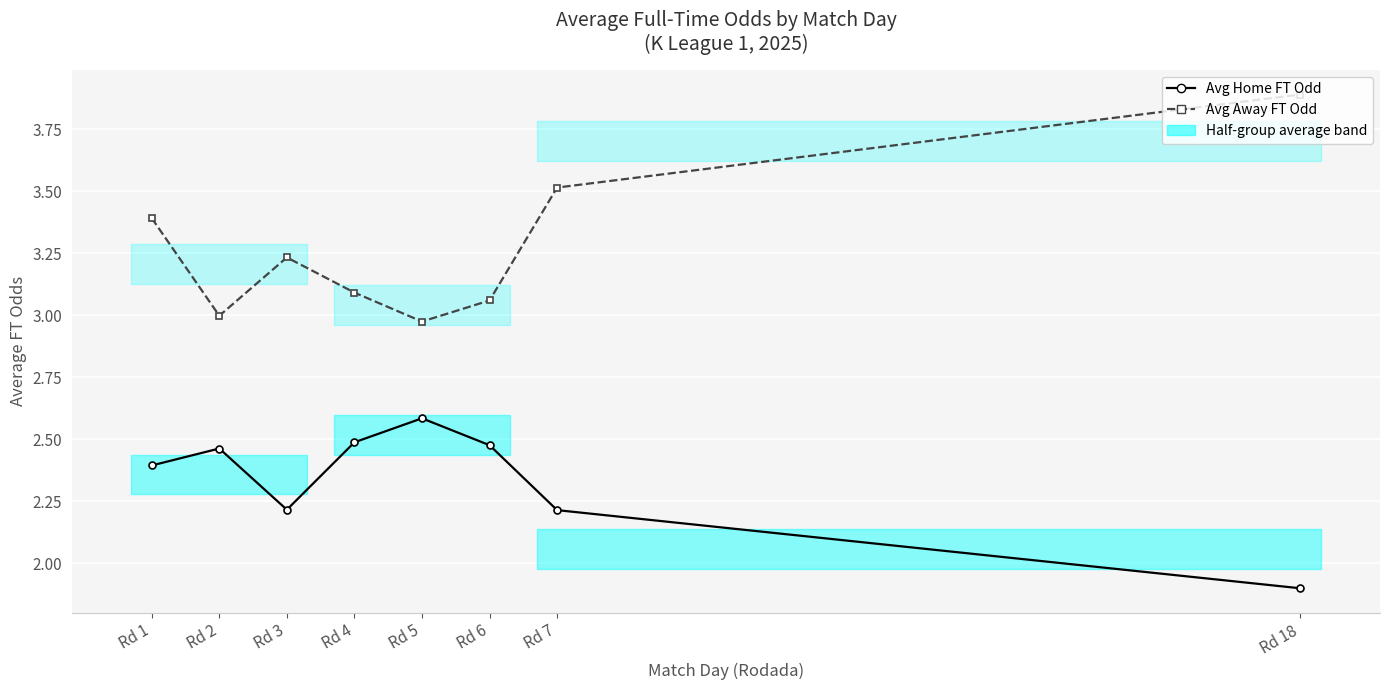

True or false: Avg Home FT Odd has more than 2 interior local peaks.

False